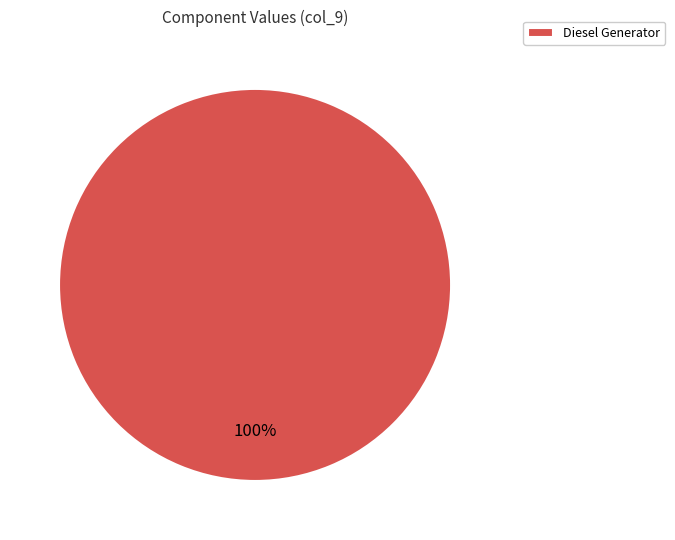

True or false: Diesel Generator accounts for 94% of the total.

False